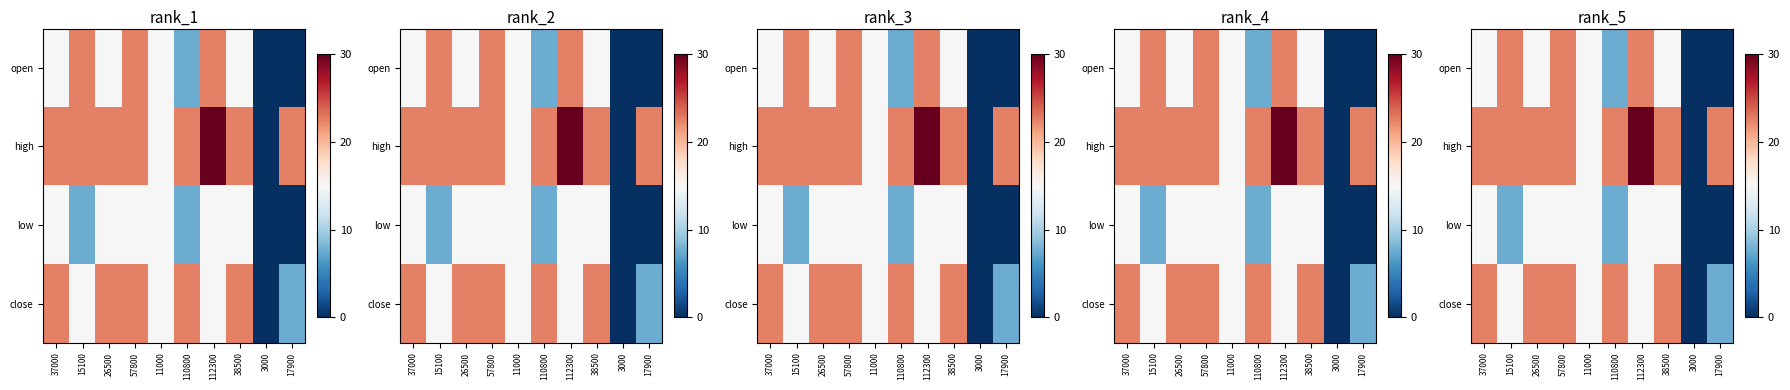

Which label corresponds to the largest value in the chart?

112300